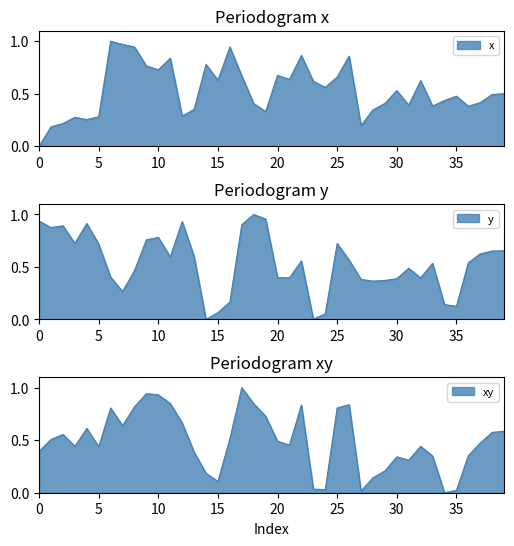

Which series has the largest total across all categories?

y